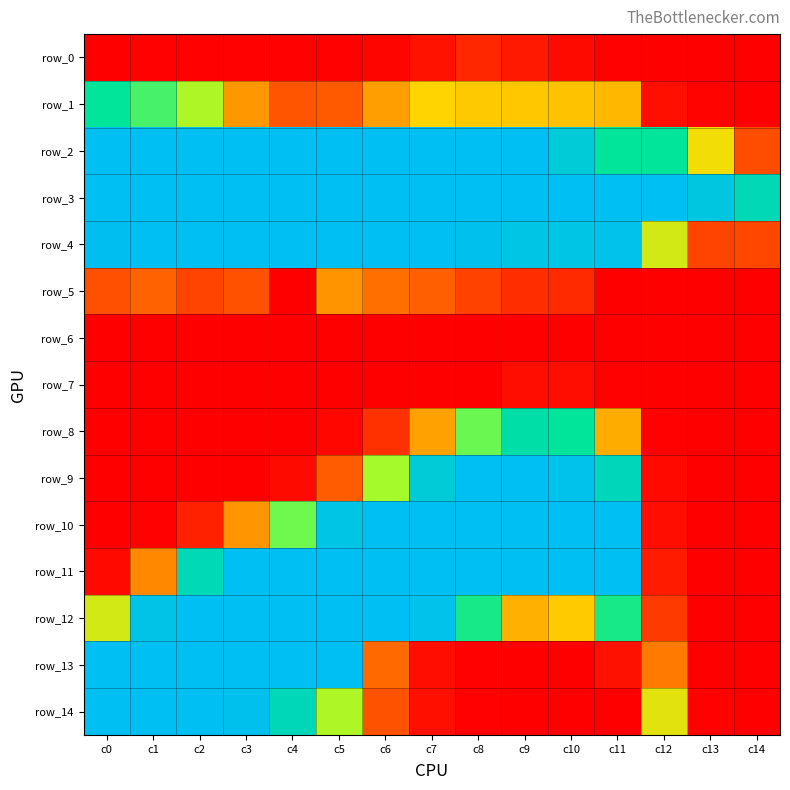

What is the total value across all series at c11?

1878